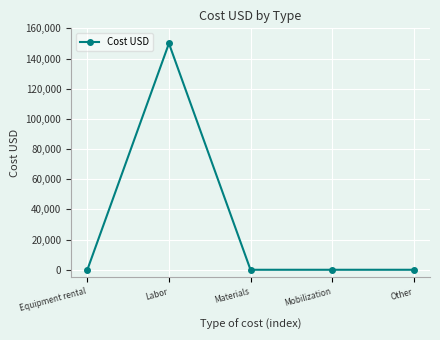

What is the maximum value shown in the chart?

150000